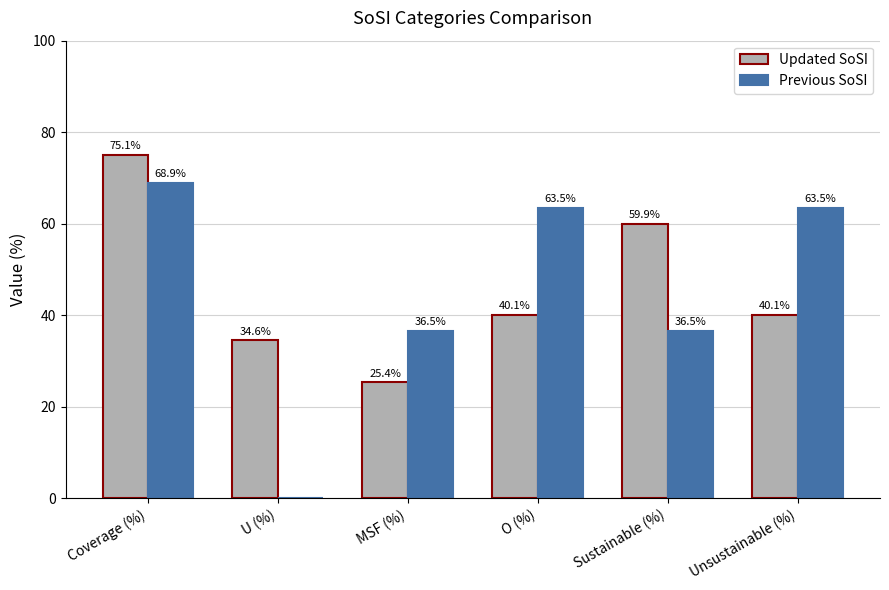

What is the difference between the Updated SoSI values at U (%) and Unsustainable (%)?

5.5